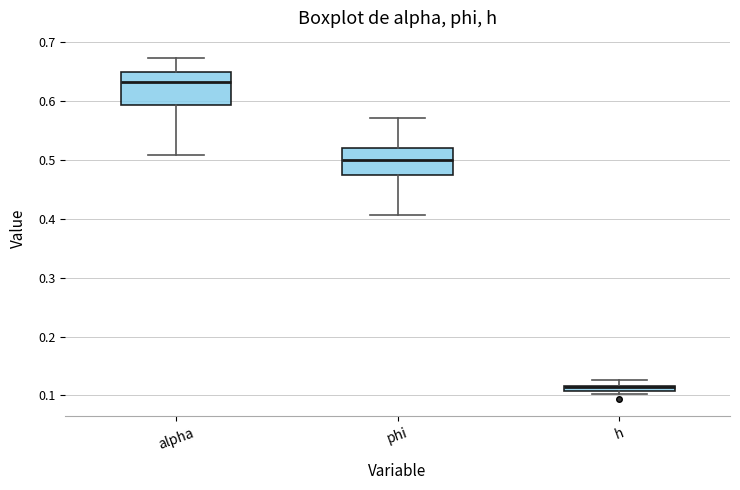

Which box's median line is the highest?

alpha